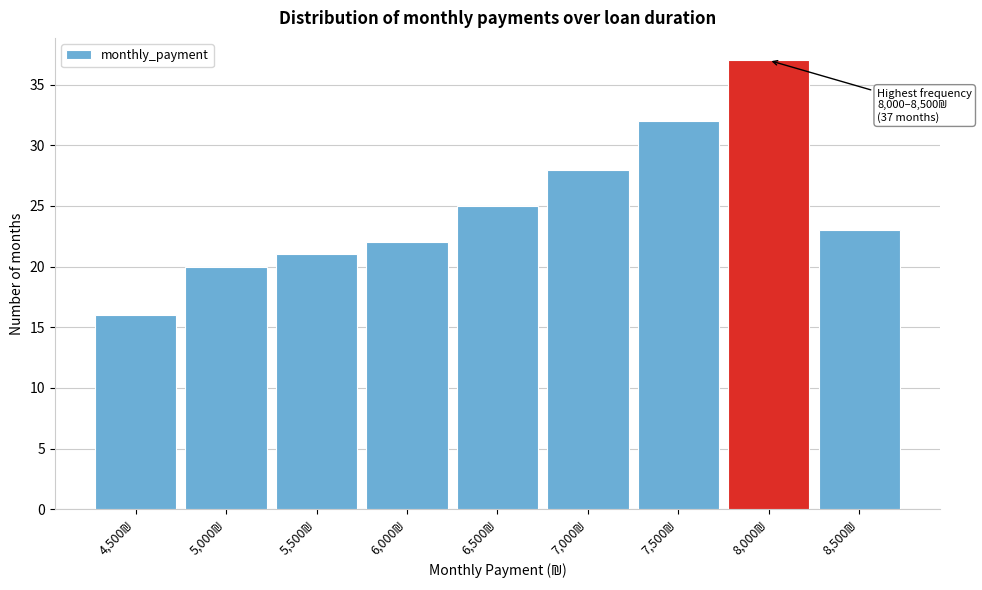

Reading left to right, list all the values displayed in this chart.

16	20	21	22	25	28	32	37	23